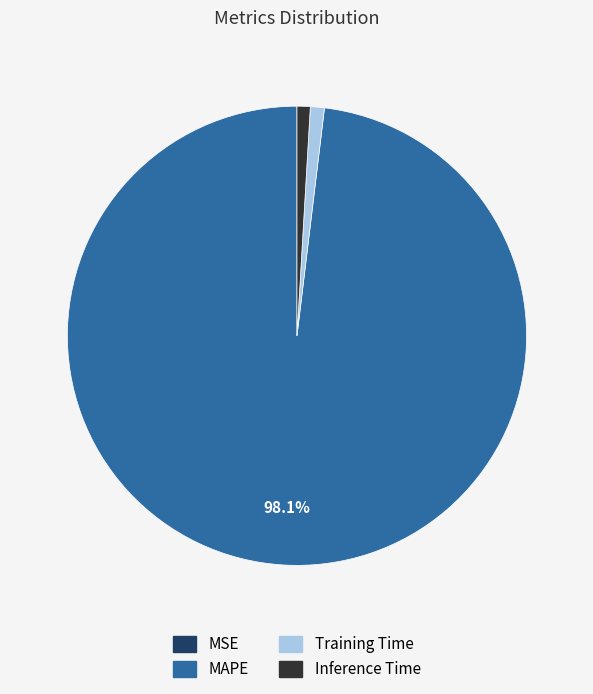

Combined, do Training Time and MAPE account for over 50%?

Yes